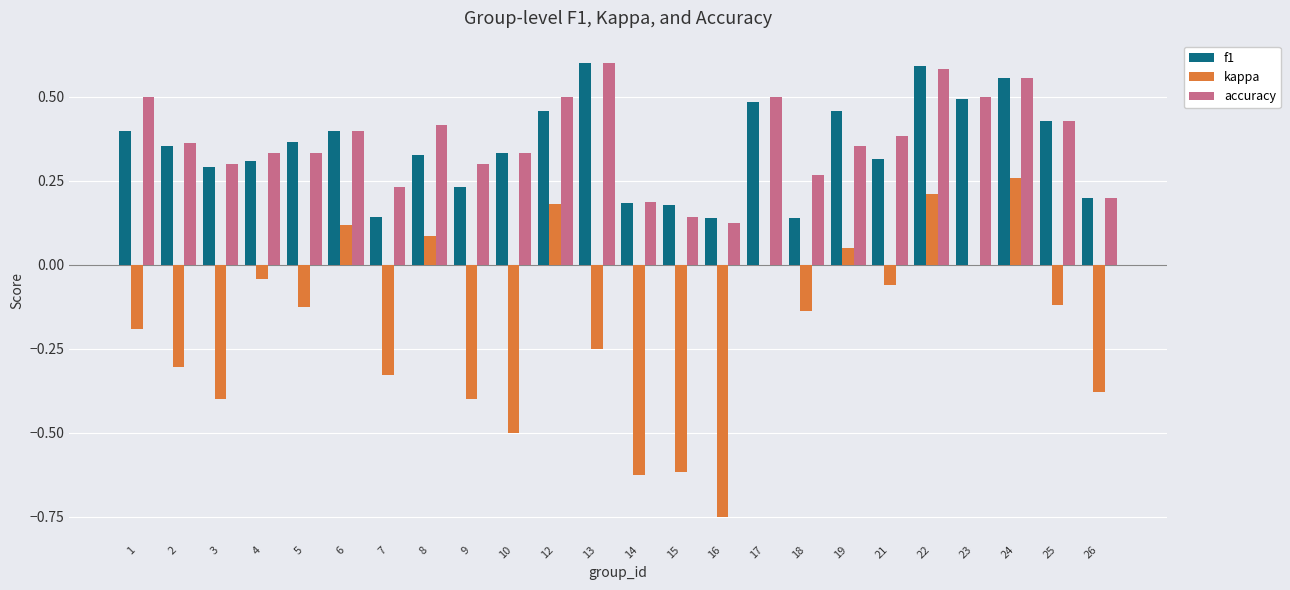

Is it true that accuracy equals 0.2 at 2?

False